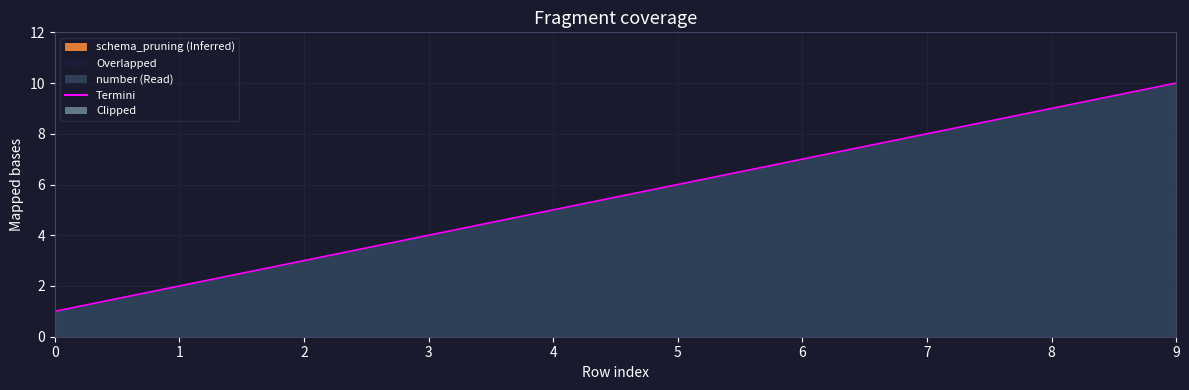

Reading right to left, what are all the values shown in this chart?

10	9	8	7	6	5	4	3	2	1